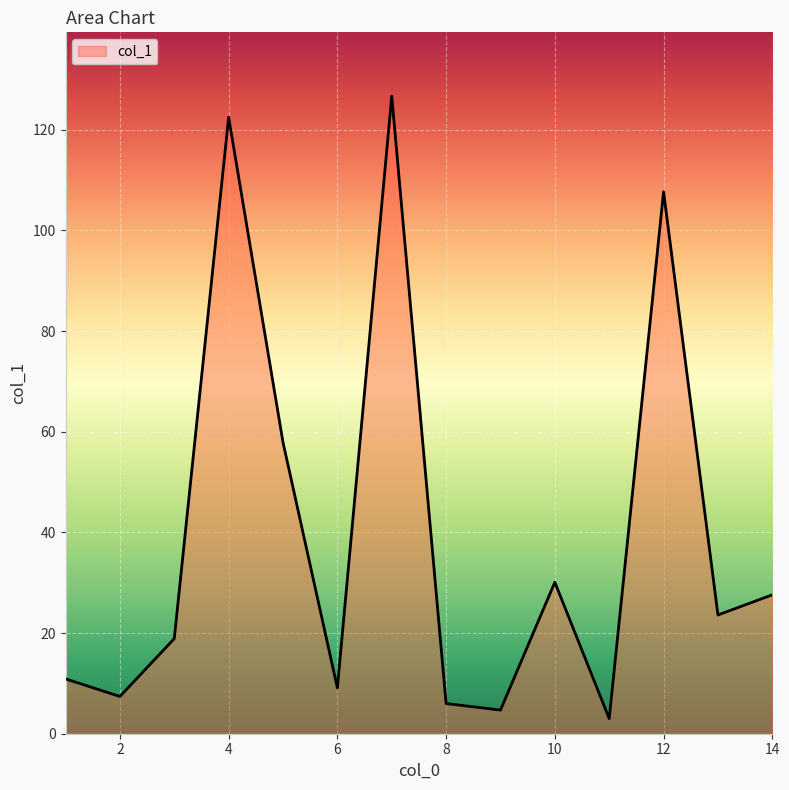

What is the maximum value shown in the chart?

126.7